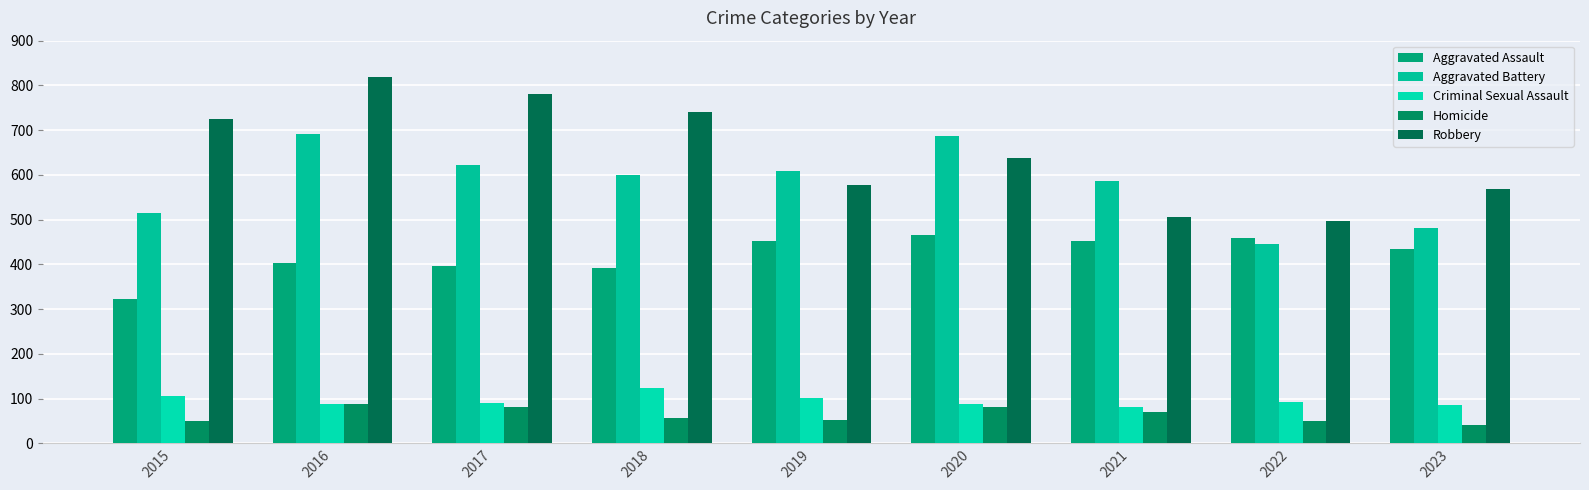

Is the value of Aggravated Assault at 2016 greater than the value of Robbery at 2016?

No